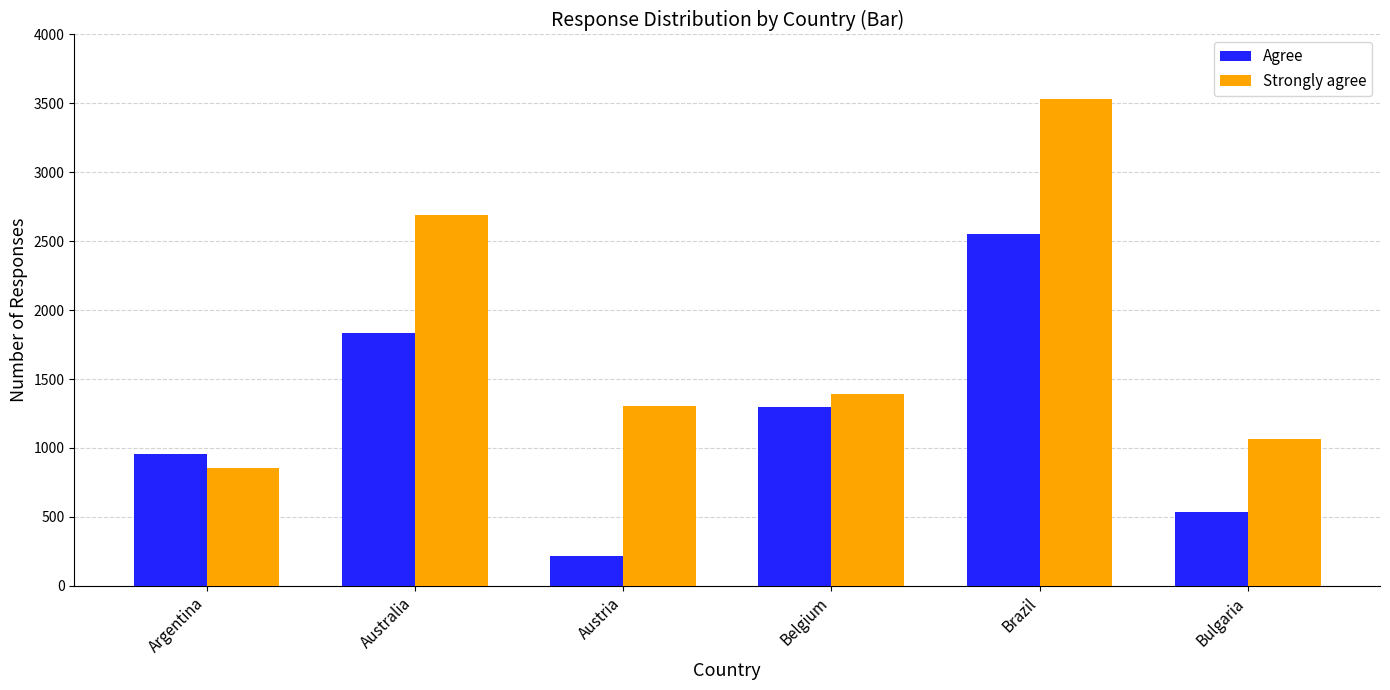

At Belgium, list the series in order from smallest to largest.

Agree, Strongly agree